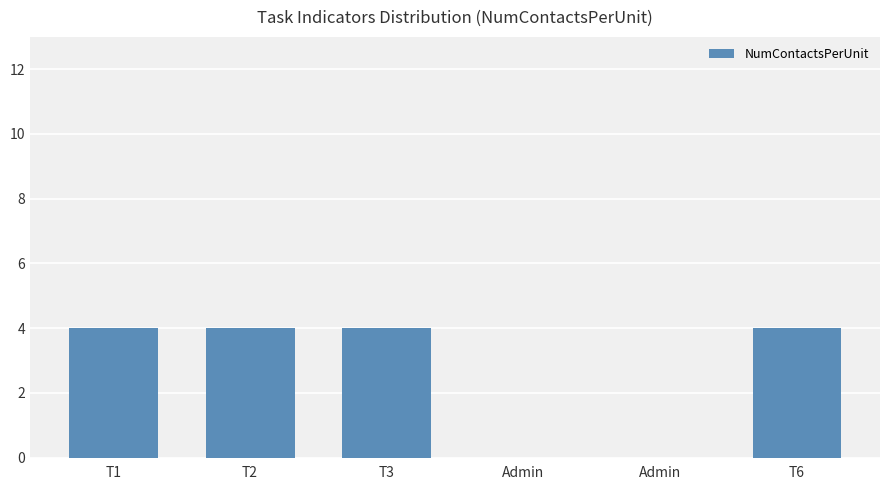

True or false: the data shows 1 at Admin.

False